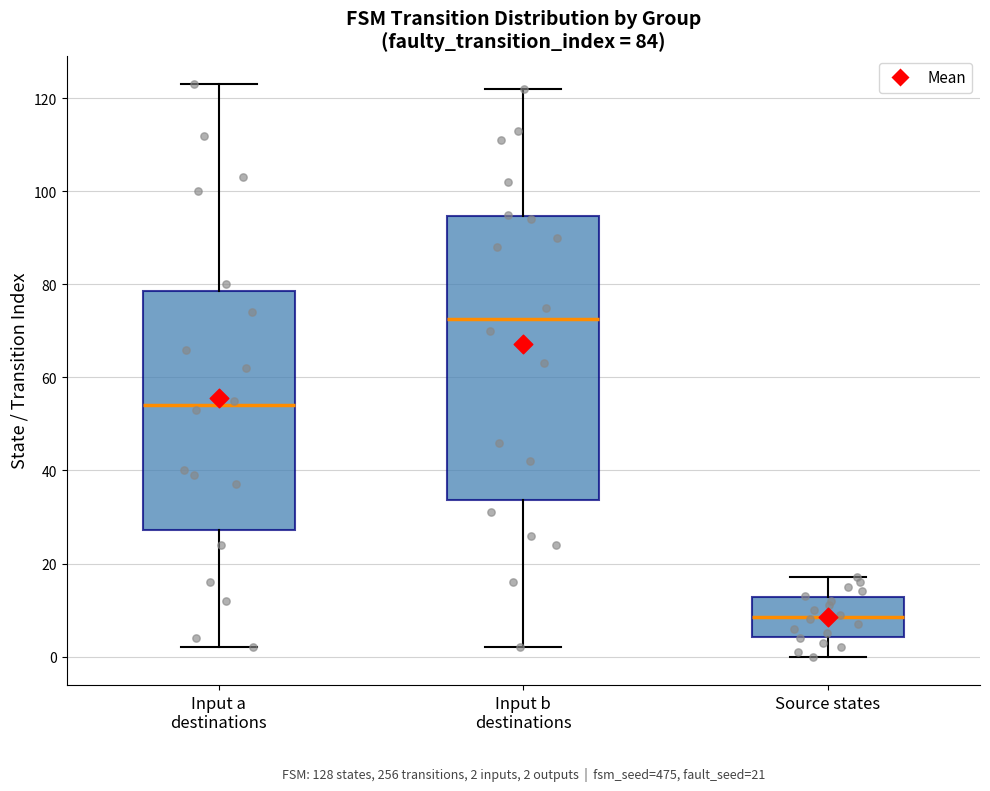

Which box's median line is the highest?

Input b destinations